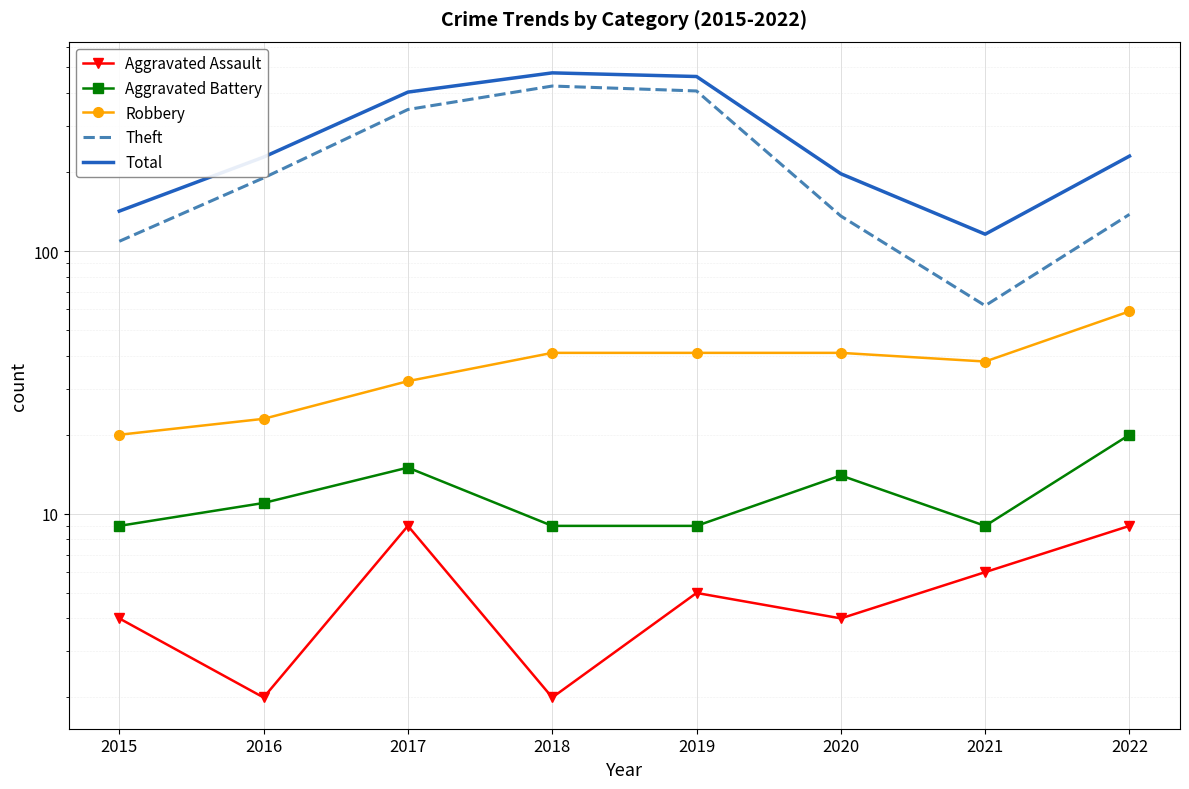

True or false: Aggravated Battery has more than 0 interior local peaks.

True